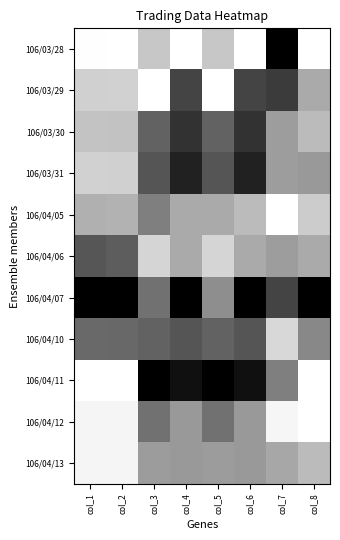

What is the total value across all series at col_2?

3.2